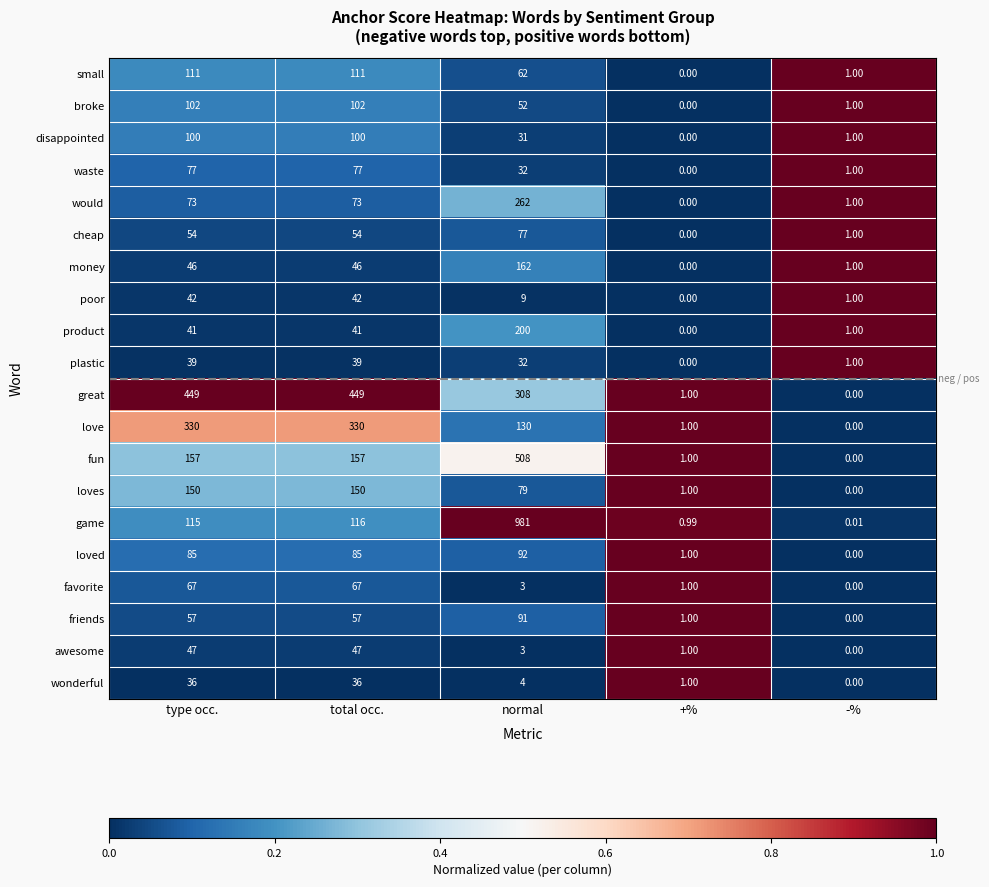

Where is small nearest to the value 55?

normal